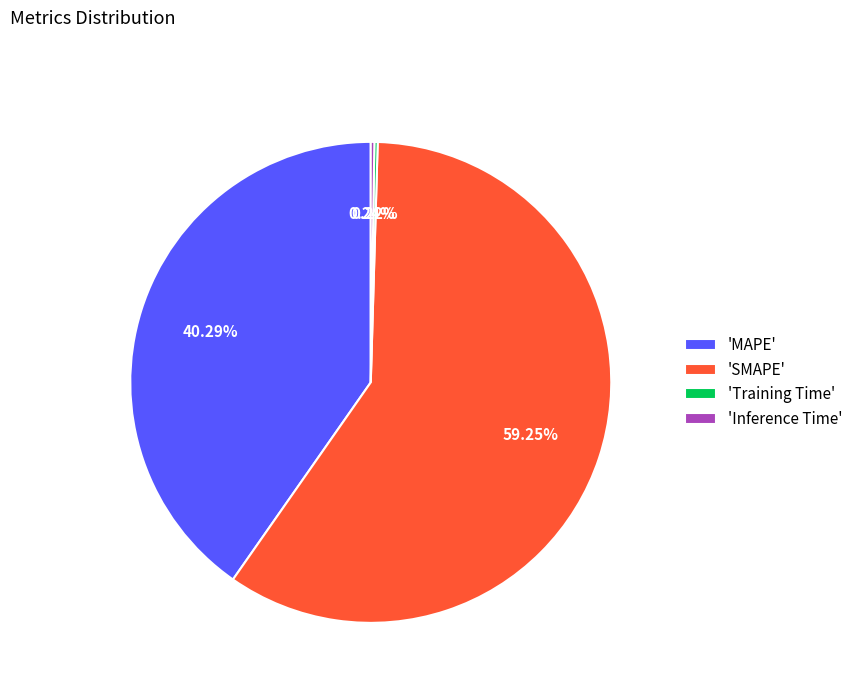

What is the majority slice?

'SMAPE'